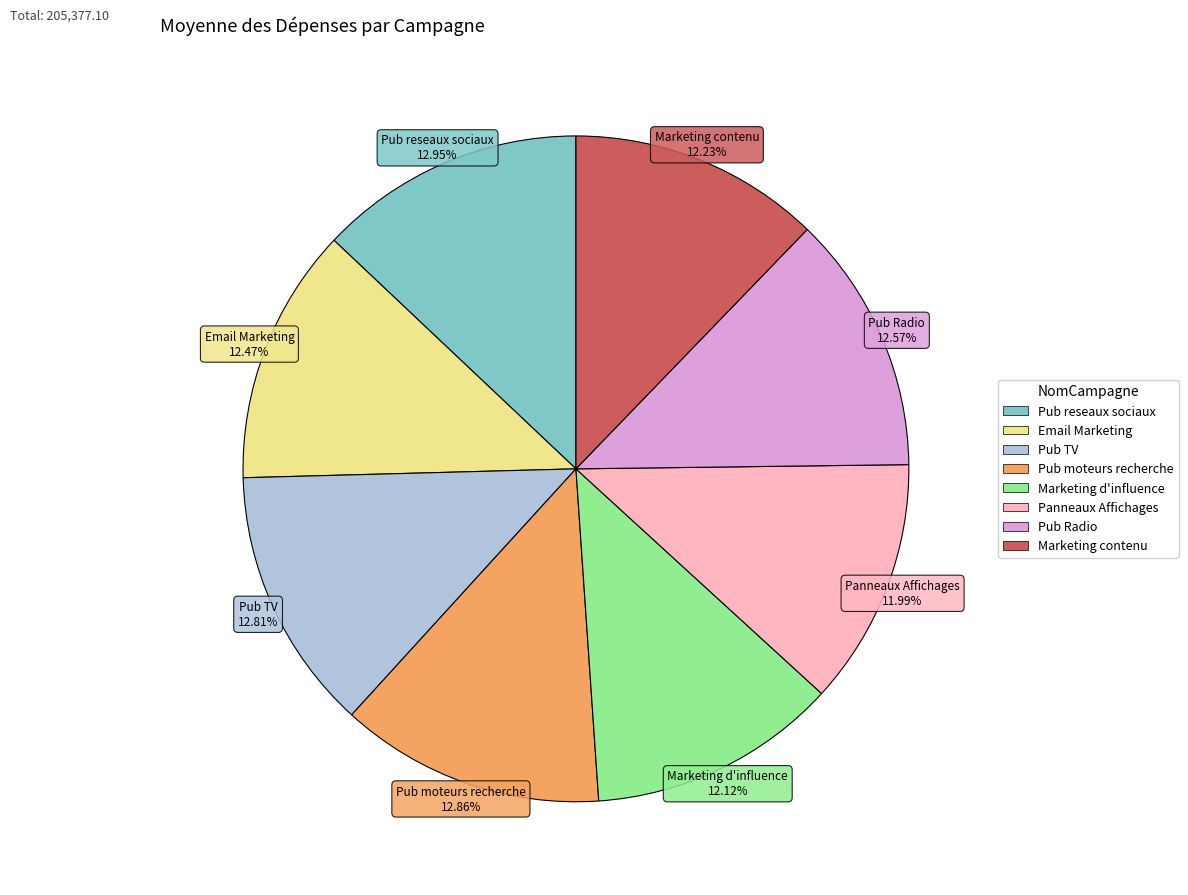

Between Pub TV and Marketing contenu, which is larger?

Pub TV